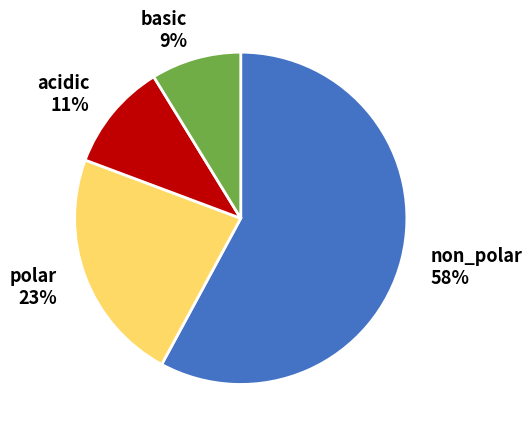

What is the largest slice in the pie chart?

non_polar